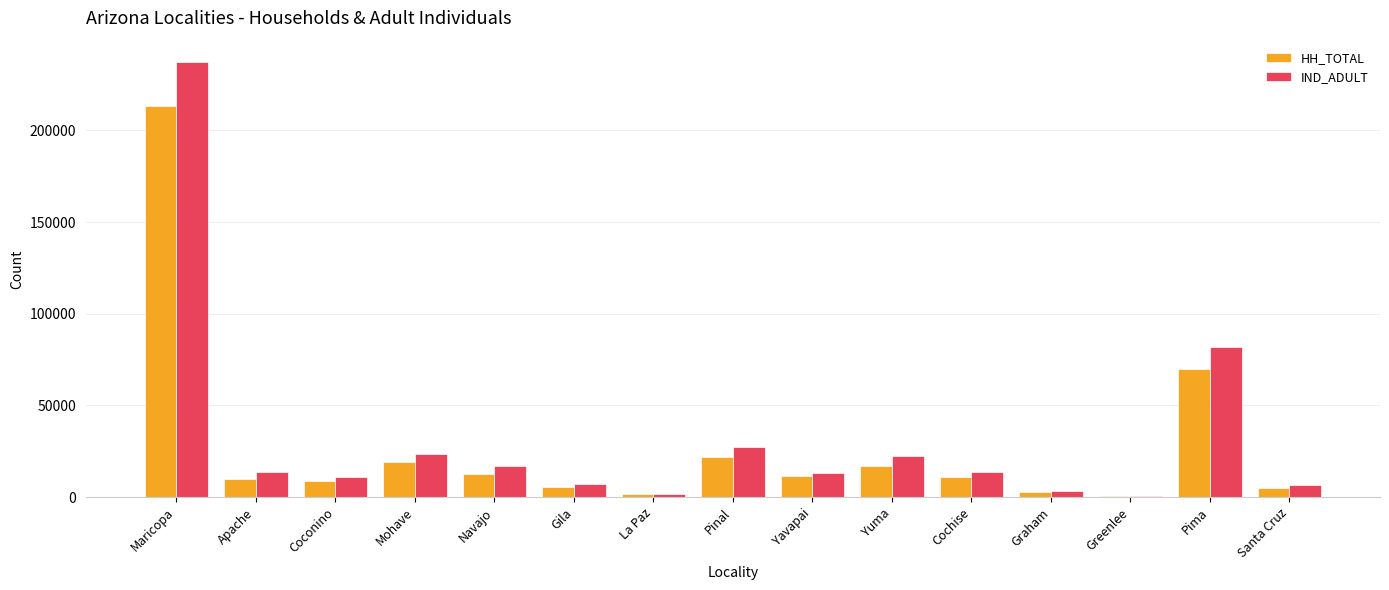

What is the sum of all HH_TOTAL values?

410674